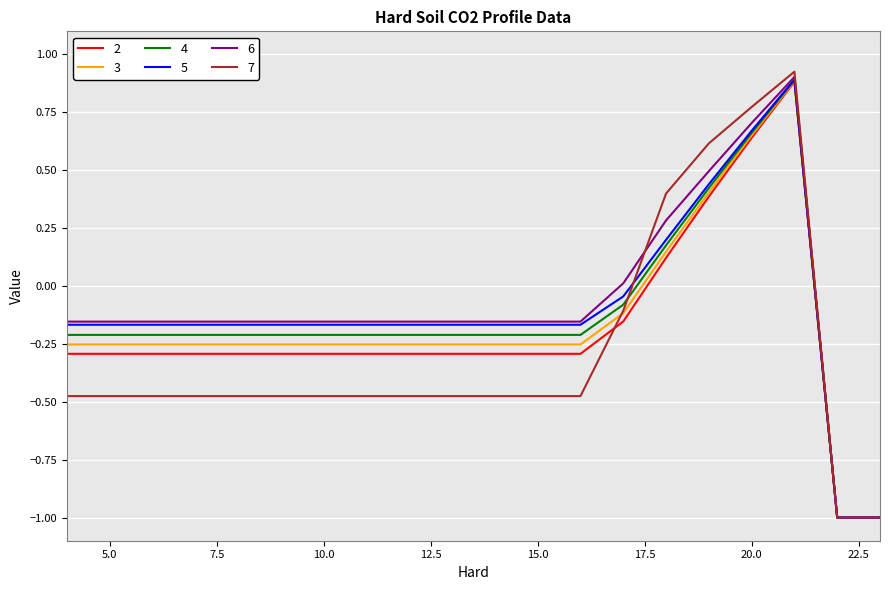

What is the minimum value for 3?

-1.0